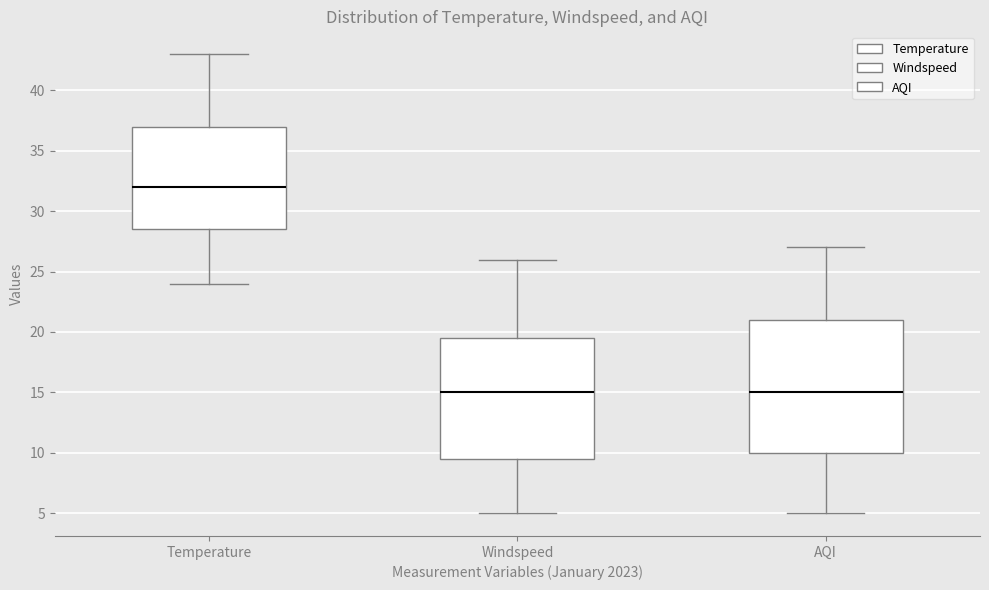

Reading left to right, read every box against the y-axis: the position of its median line, the range the box covers, and the ends of its whiskers. The values are not printed on the chart, so give them approximately, as read against the axis.

Temperature: median 32.0, box 28.5 to 37.0, whiskers 24.0 to 43.0
Windspeed: median 15.0, box 9.5 to 19.5, whiskers 5.0 to 26.0
AQI: median 15.0, box 10.0 to 21.0, whiskers 5.0 to 27.0